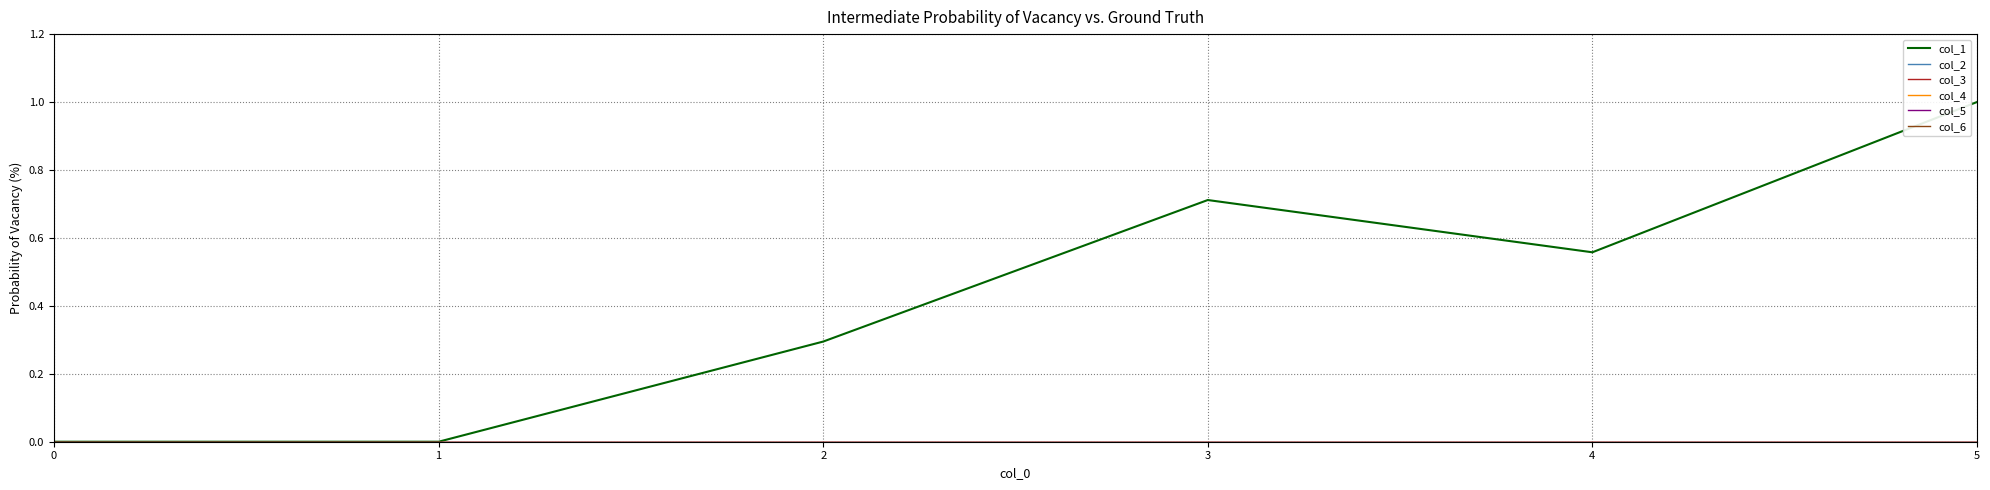

How many lines are shown in the chart?

6